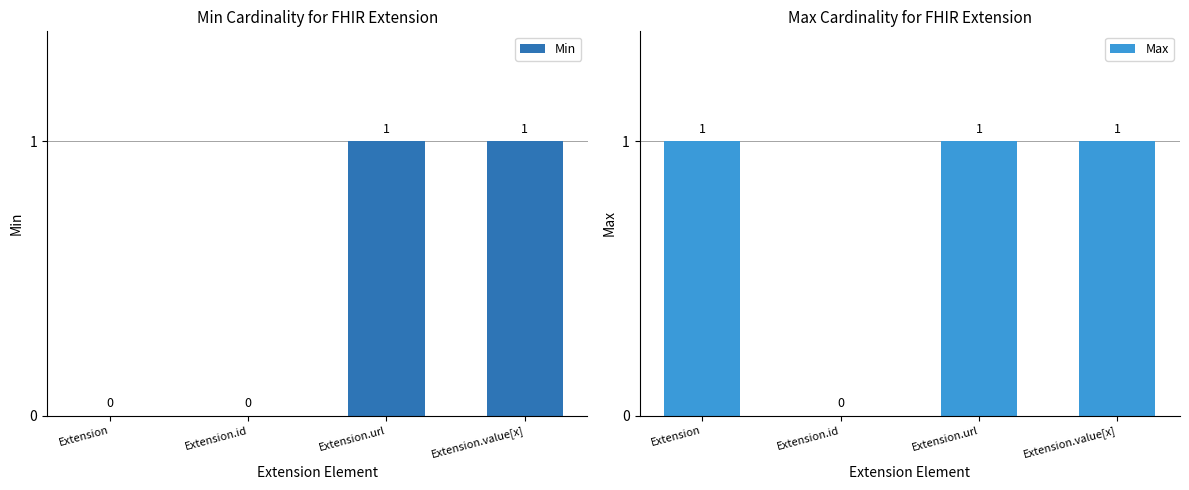

Reading right to left, extract all data points from this chart.

Min: 1	1	0	0
Max: 1	1	0	1